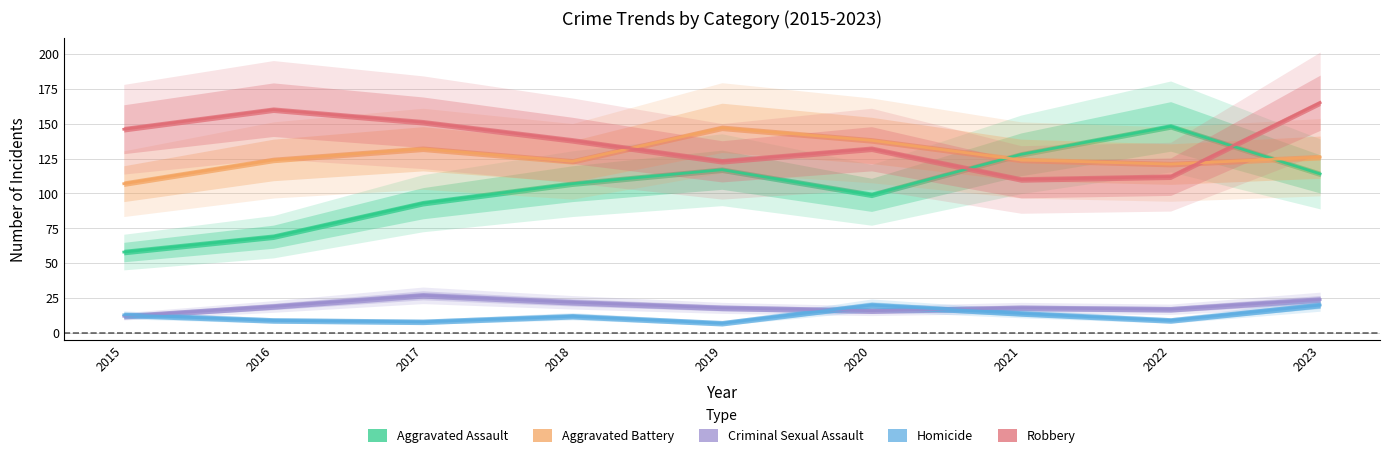

What is the difference between the maximum and minimum values in the Aggravated Battery series?

40